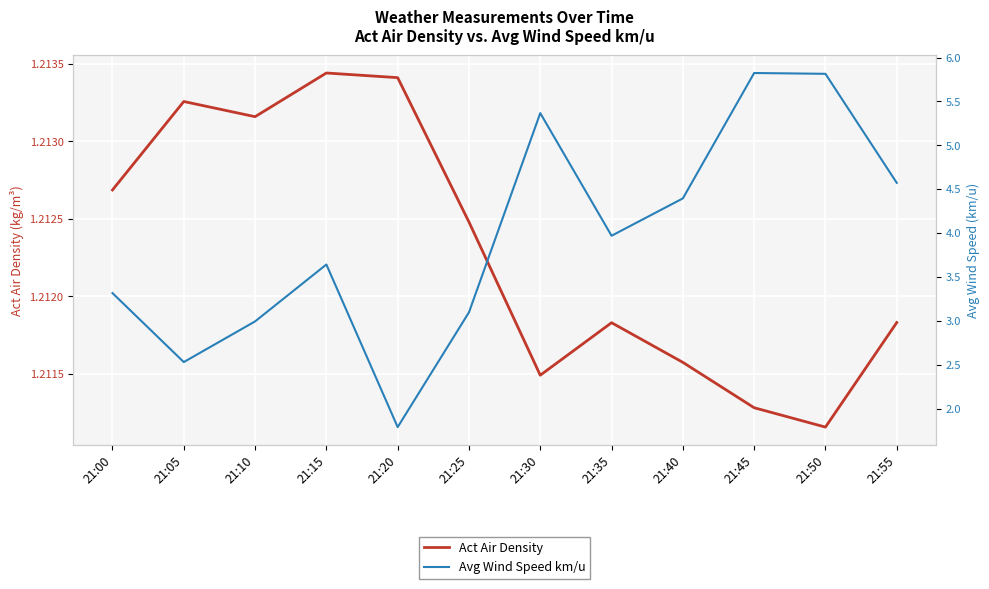

What is the sum of the Act Air Density values at 21:05 and 21:50?

2.4